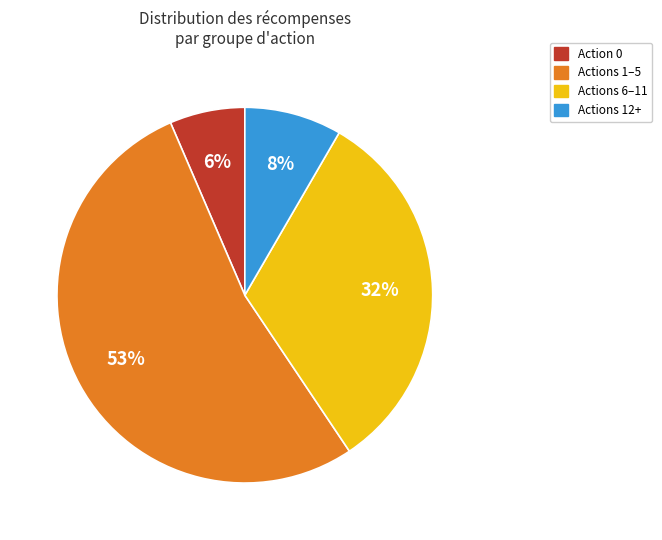

To the nearest percent, what is the average slice percentage?

25%